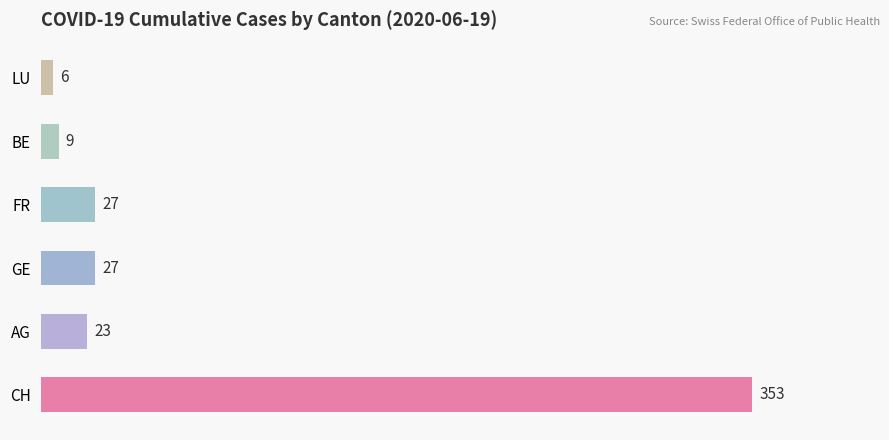

At which category does the chart reach its minimum across all series?

LU